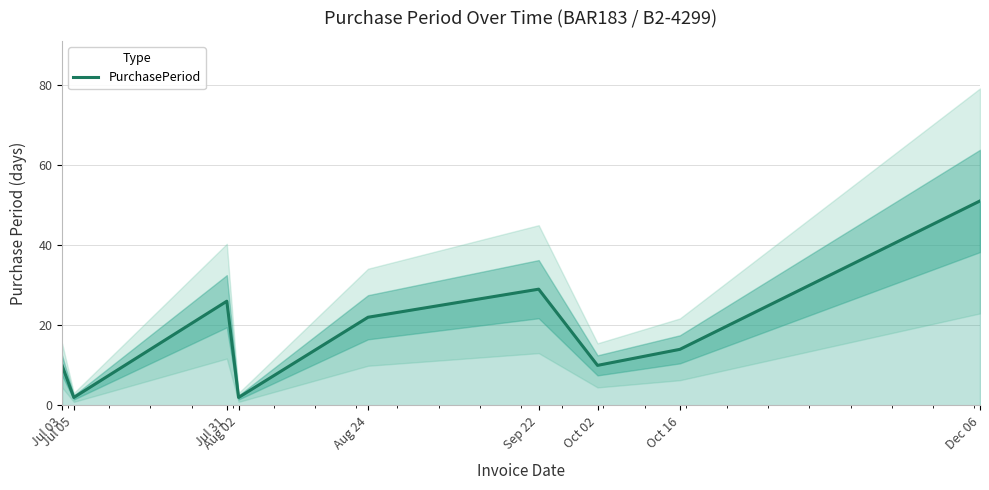

Approximately how many times larger is the value at Sep 22 compared to Oct 02?

2.9